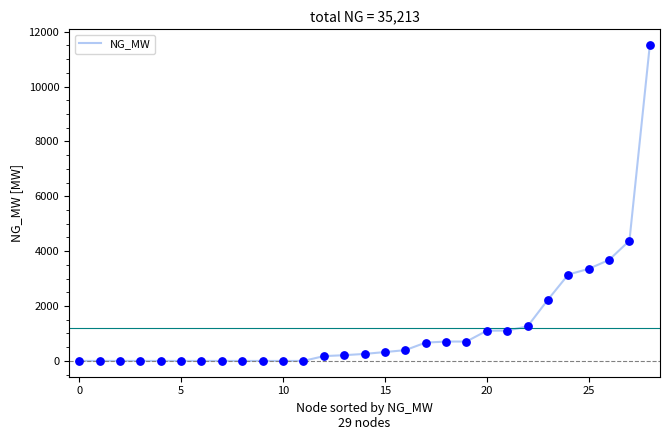

What is the maximum value shown in the chart?

11510